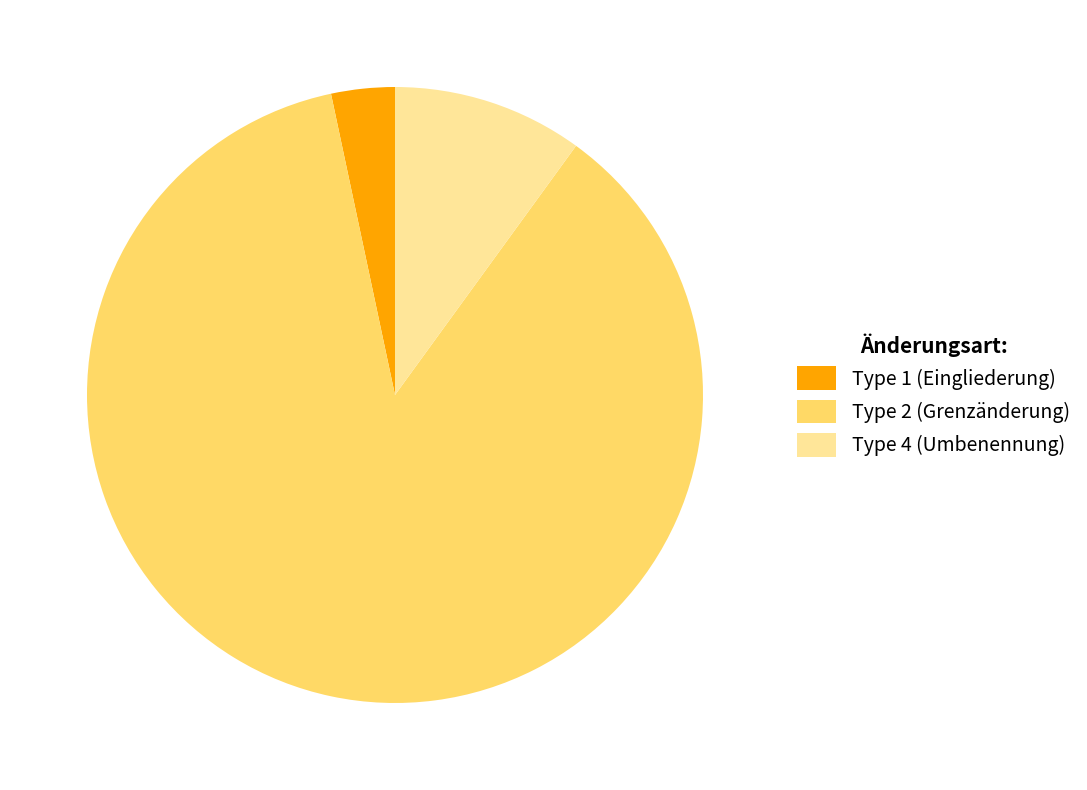

Count the number of slices in the pie.

3